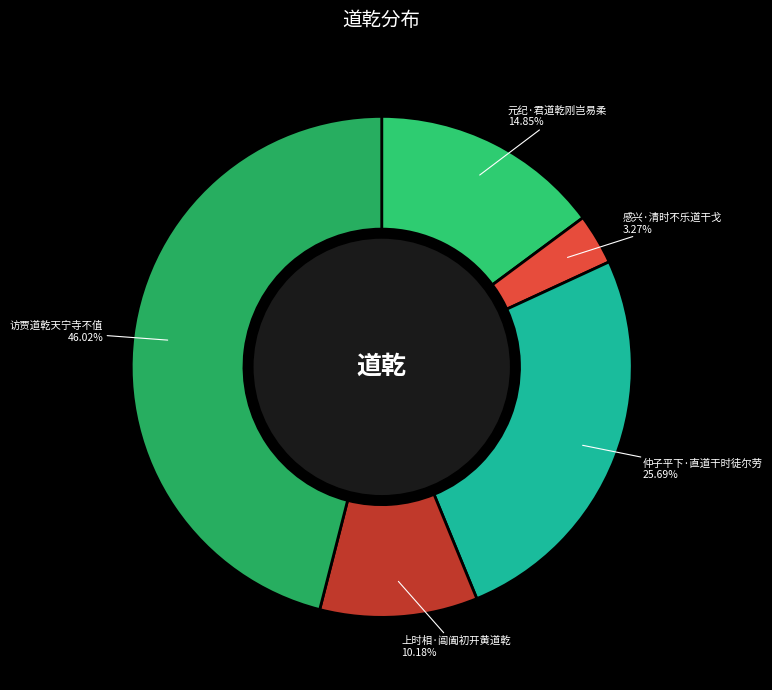

Rank the categories by value from lowest to highest.

感兴·清时不乐道干戈, 上时相·阊阖初开黄道乾, 元纪·君道乾刚岂易柔, 仲子平下·直道干时徒尔劳, 访贾道乾天宁寺不值